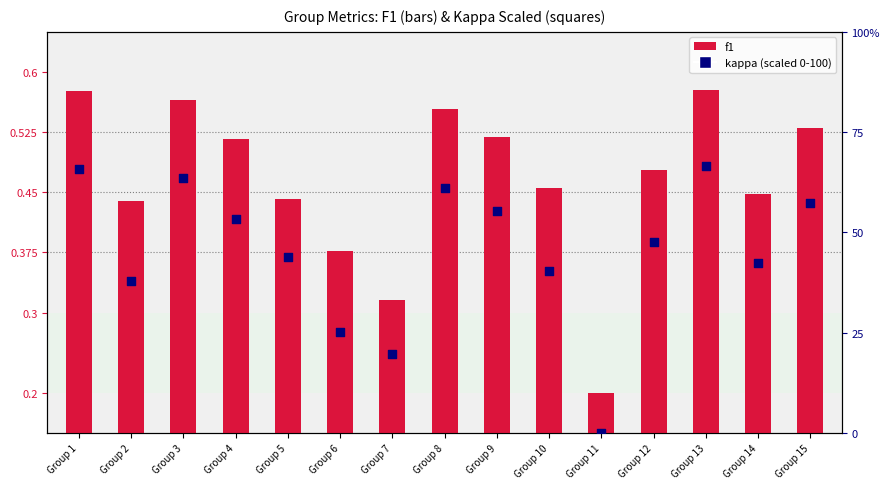

Which series contains the lowest Y value?

kappa (scaled)